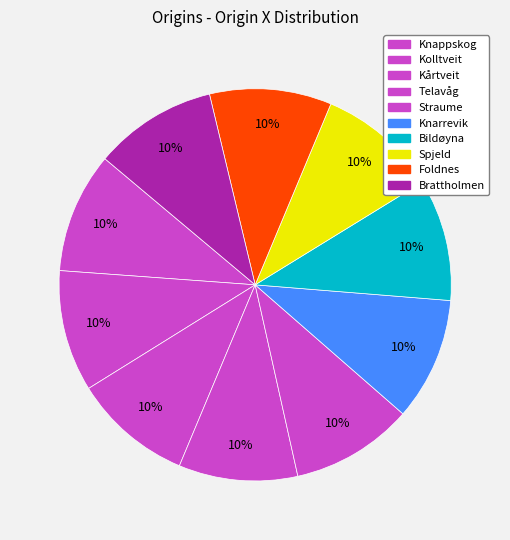

How many segments does this pie chart have?

10